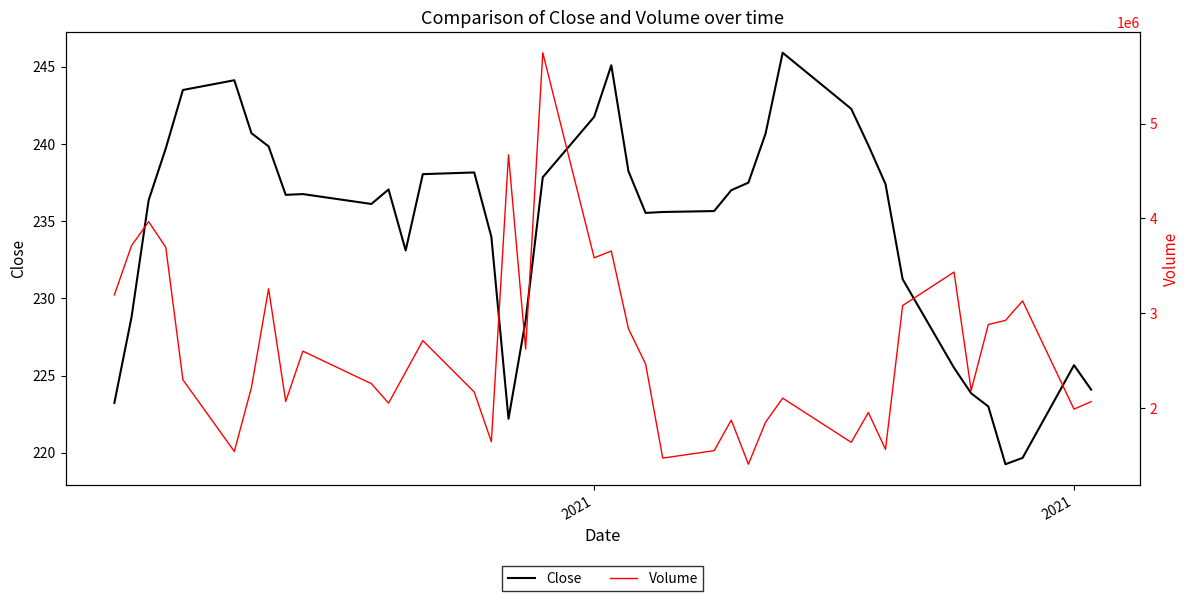

Reading left to right, what are all the values shown in this chart?

Close: 223.2	228.8	236.4	239.7	243.5	244.1	240.7	239.8	236.7	236.8	236.1	237.1	233.1	238.0	238.1	234.0	222.2	228.6	237.8	241.8	245.1	238.2	235.5	235.6	235.6	237.0	237.5	240.7	245.9	242.3	239.9	237.4	231.2	225.5	223.9	223.0	219.3	219.7	225.7	224.1
Volume: 3192500.0	3711900.0	3965400.0	3695200.0	2297400.0	1541200.0	2216000.0	3257700.0	2068700.0	2599500.0	2255900.0	2051200.0	2379800.0	2710500.0	2168400.0	1643200.0	4670800.0	2621500.0	5747700.0	3584200.0	3655800.0	2836100.0	2464200.0	1470900.0	1549300.0	1871900.0	1406300.0	1849300.0	2103500.0	1637200.0	1951800.0	1563800.0	3080600.0	3433400.0	2184400.0	2880600.0	2923400.0	3129400.0	1987800.0	2066000.0